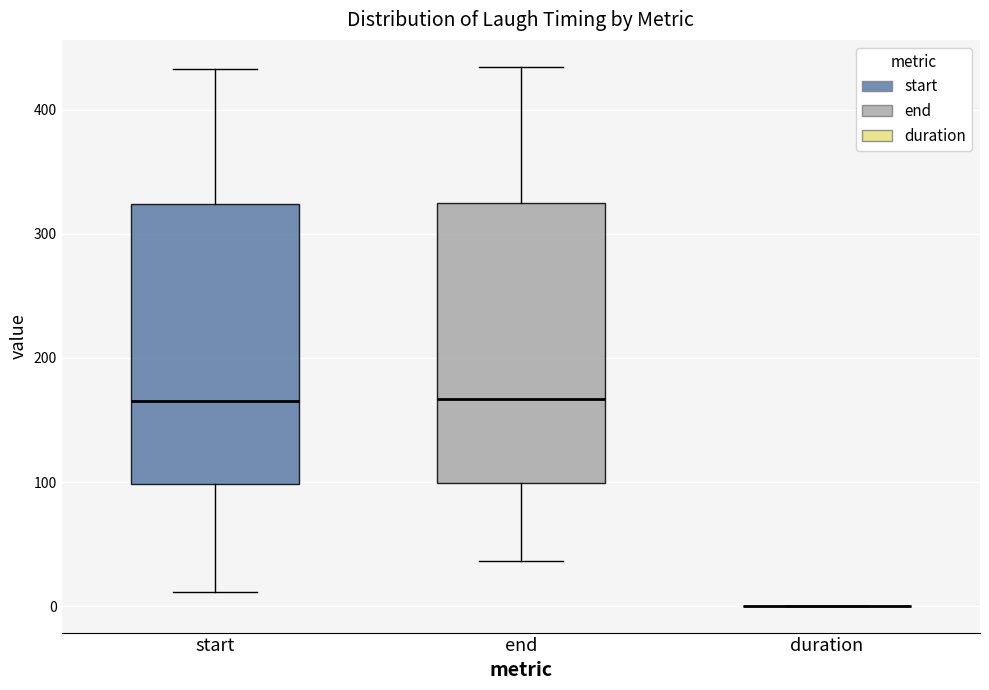

Reading left to right, transcribe this box plot: for each box, give where its median line is, the range the box spans, and where its two whiskers end, as read against the y-axis. The values are not printed on the chart, so give them approximately, as read against the axis.

start: median 160, box 100 to 320, whiskers 10 to 430
end: median 170, box 100 to 320, whiskers 40 to 430
duration: box collapsed to a line at 0, whiskers 0 to 0